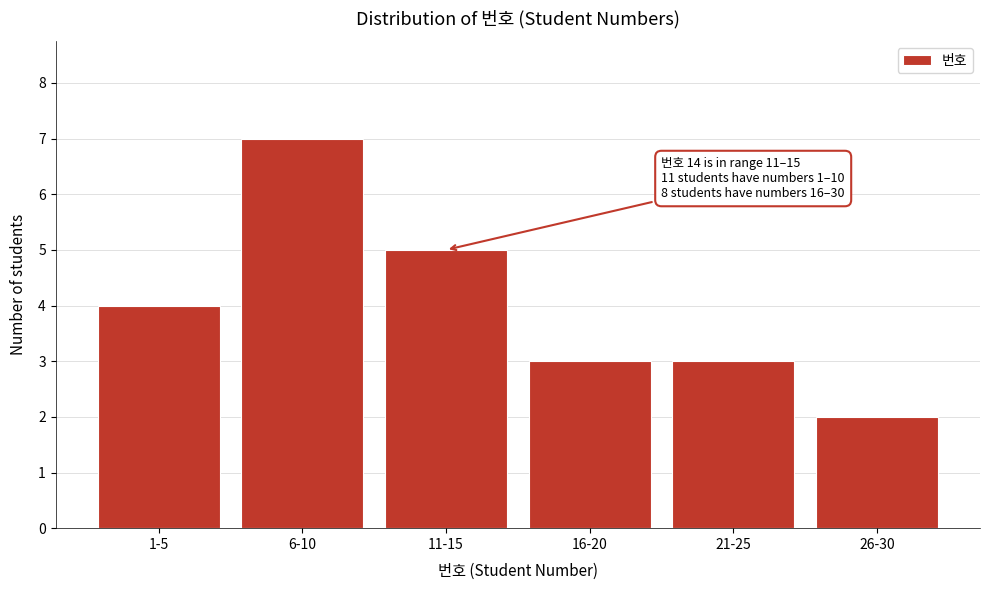

Reading left to right, list all the values displayed in this chart.

1-5=4	6-10=7	11-15=5	16-20=3	21-25=3	26-30=2